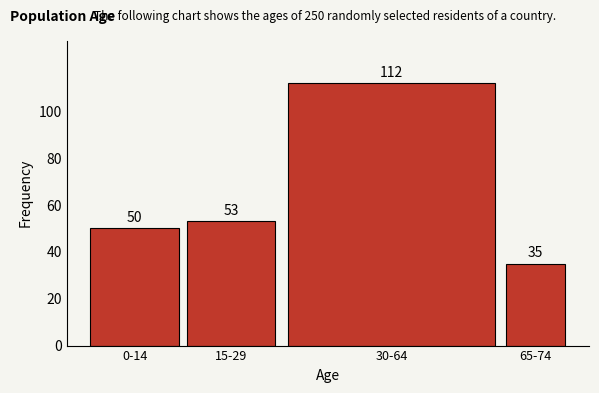

Reading left to right, transcribe all the data shown in this chart.

50	53	112	35